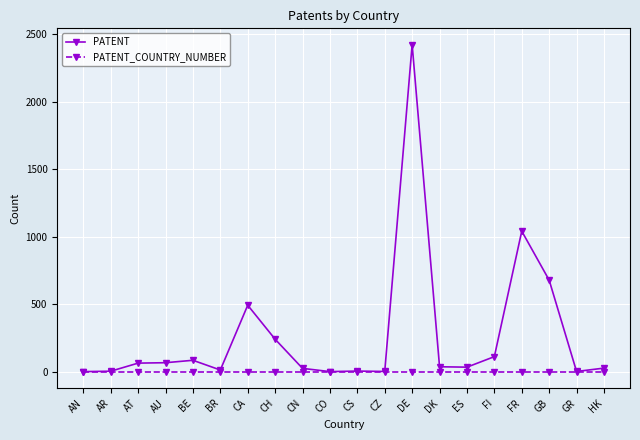

Does the chart have visible grid lines?

Yes